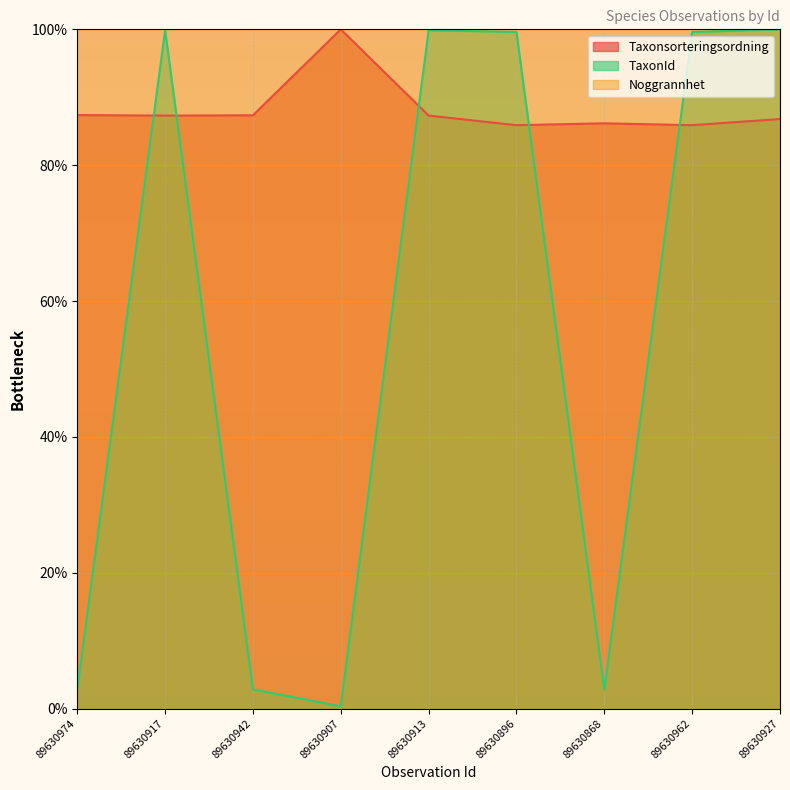

What is the lowest value of the TaxonId series?

0.3